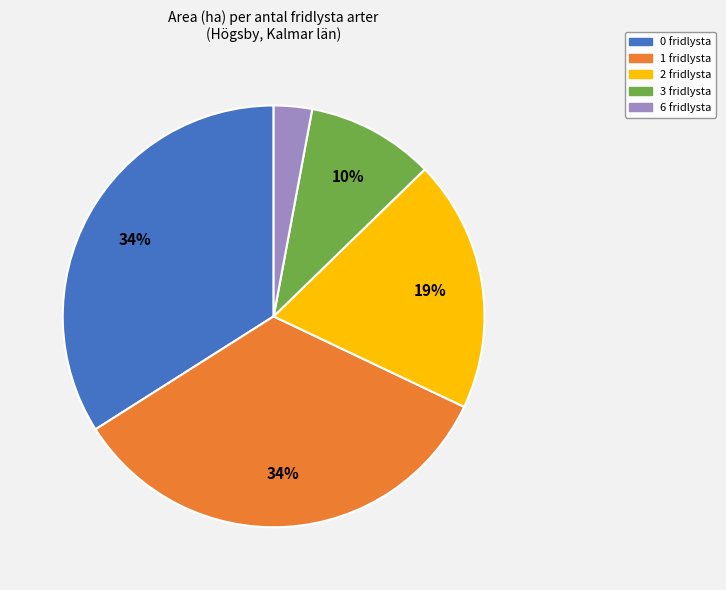

Is there a majority slice in this chart?

No